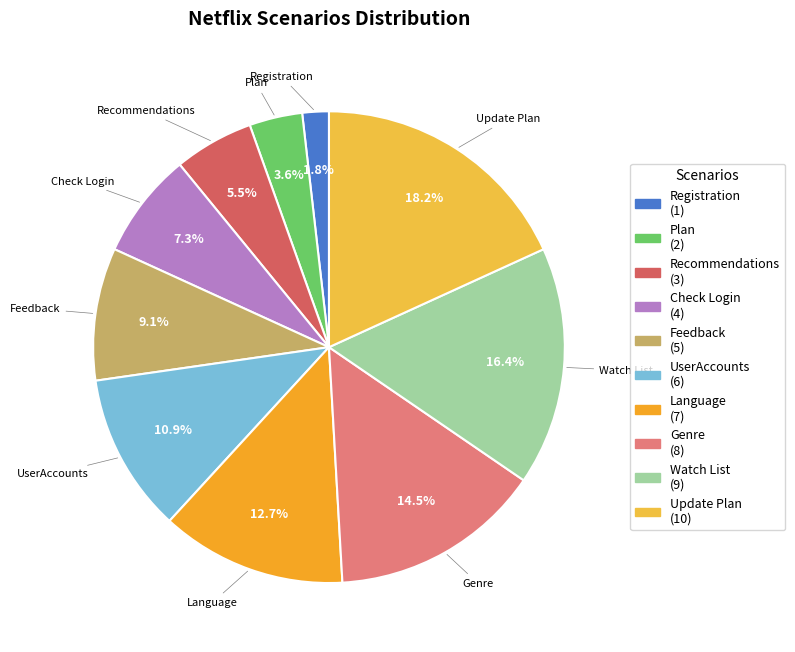

Count the number of slices in the pie.

10